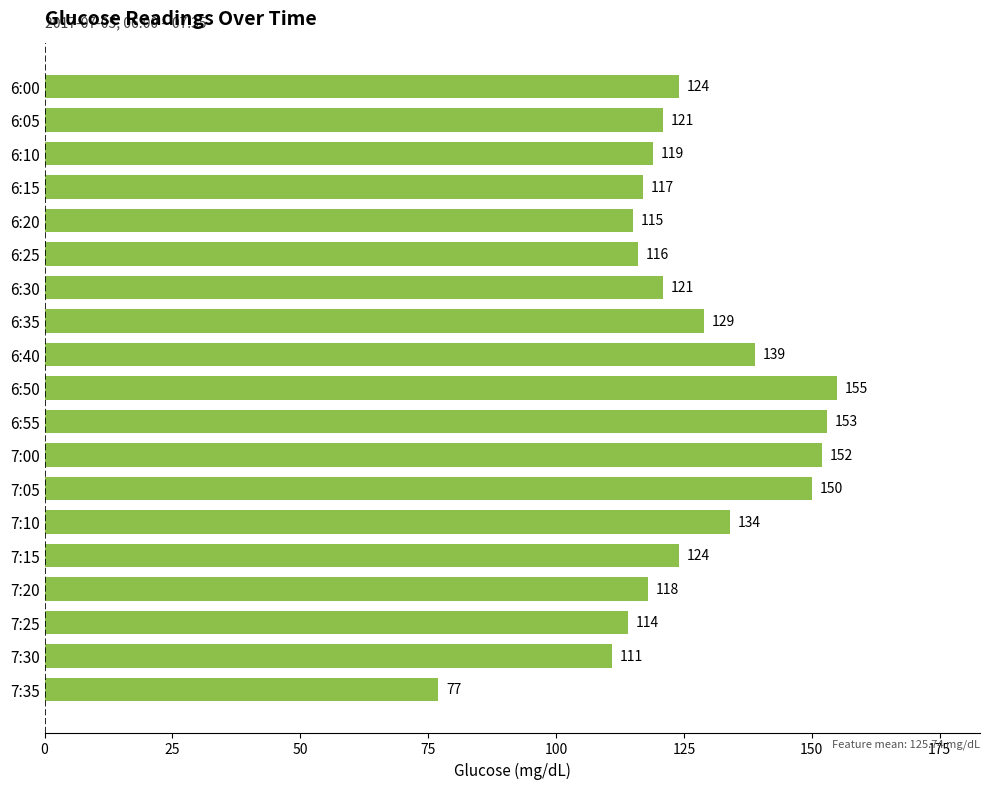

Reading bottom to top, list all the values displayed in this chart.

7:35=77	7:30=111	7:25=114	7:20=118	7:15=124	7:10=134	7:05=150	7:00=152	6:55=153	6:50=155	6:40=139	6:35=129	6:30=121	6:25=116	6:20=115	6:15=117	6:10=119	6:05=121	6:00=124